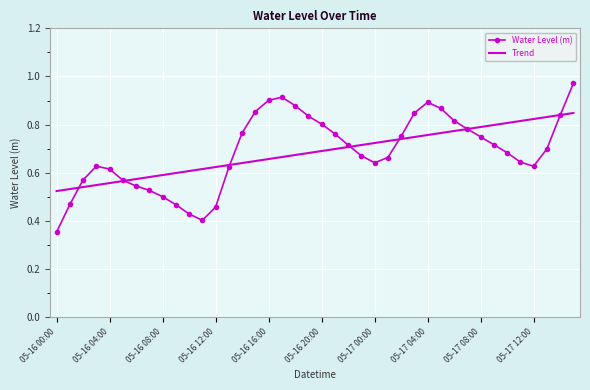

Which series has the widest spread of values?

Water Level (m)